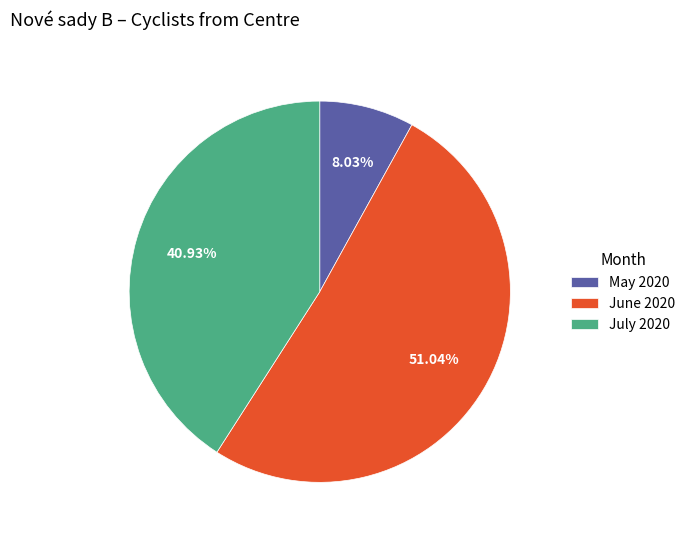

What is the largest slice in the pie chart?

June 2020